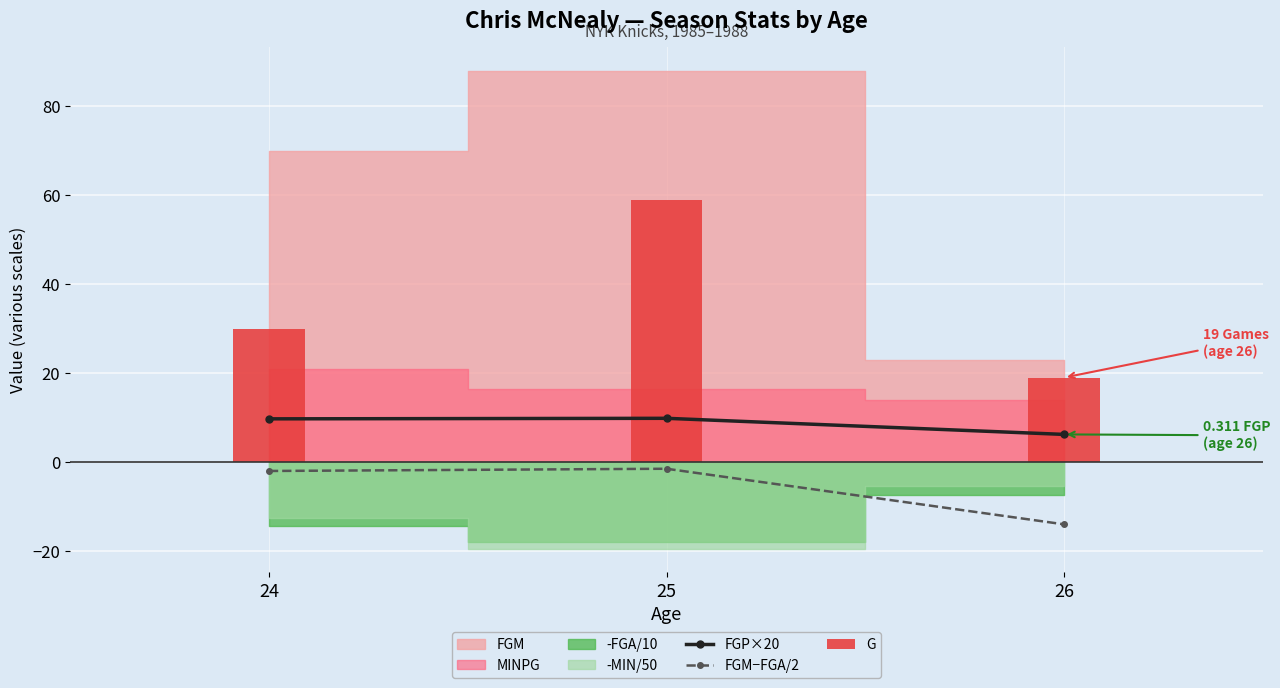

At which label does G first exceed 30?

25